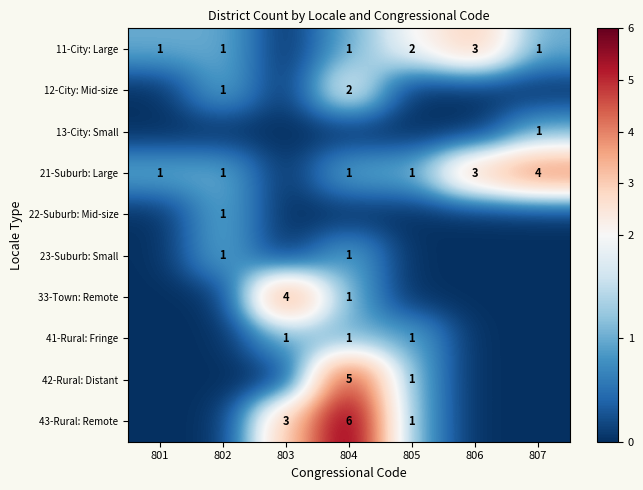

The value of 21-Suburb: Large at 807 is 4. True or false?

True